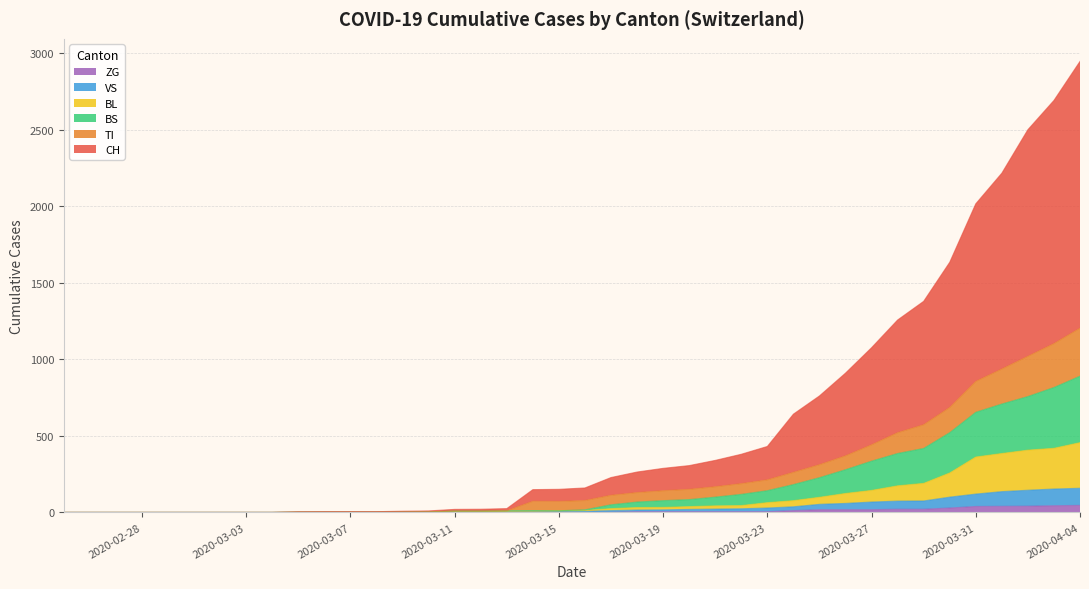

How many lines are shown in the chart?

6